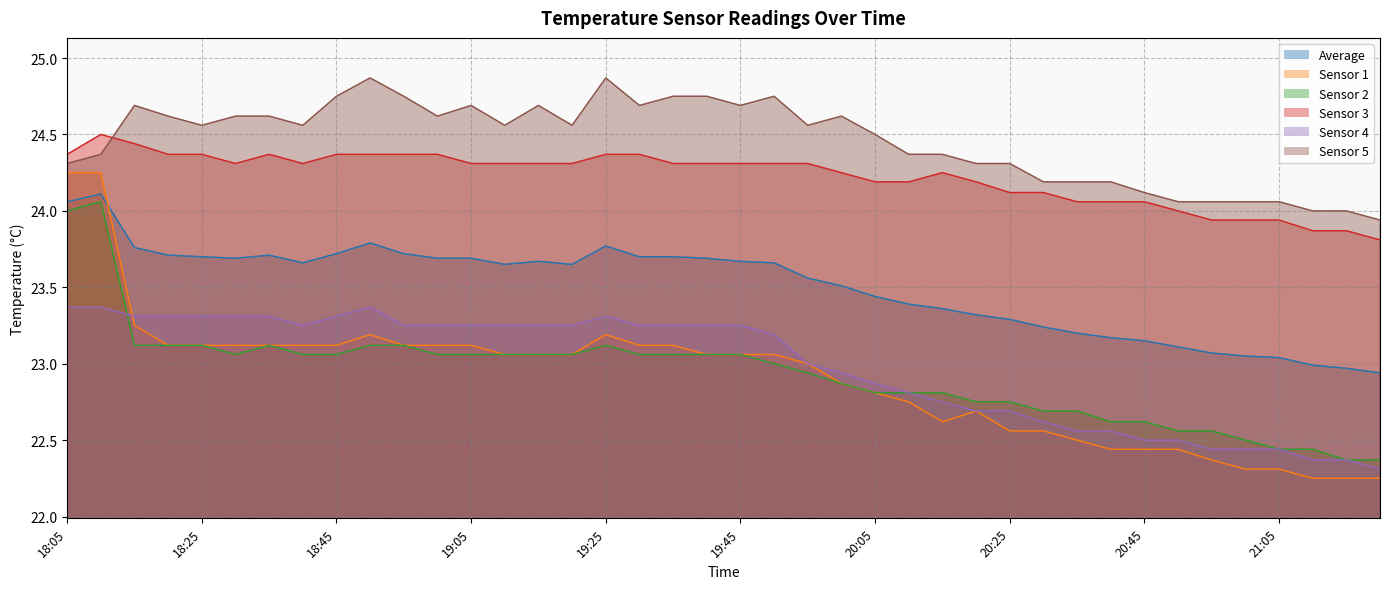

What is the spread (max minus min) of values at 20:00?

1.8